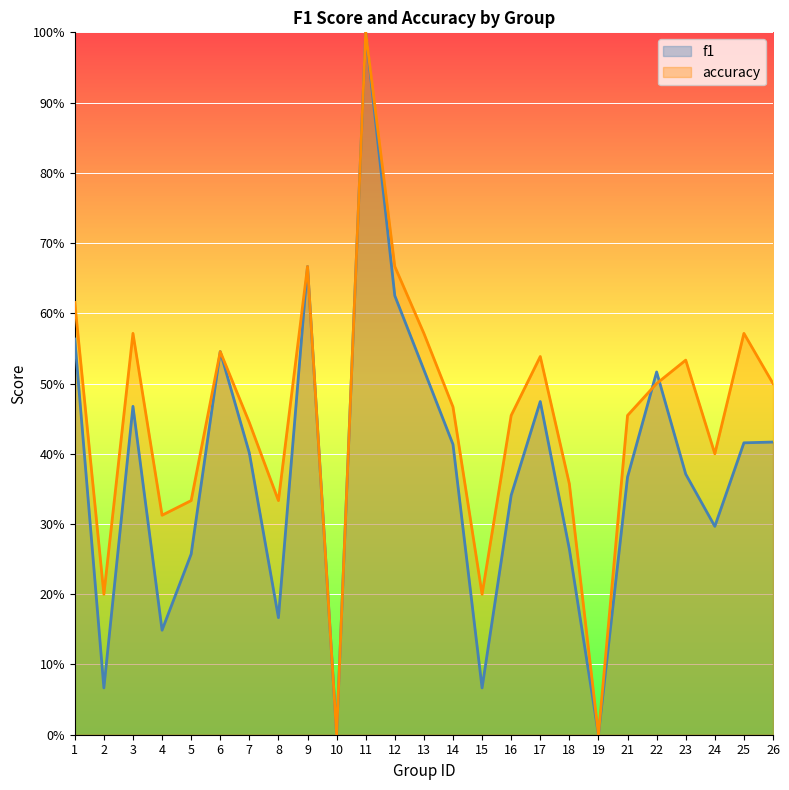

What is the difference between the accuracy values at 10 and 4?

0.3